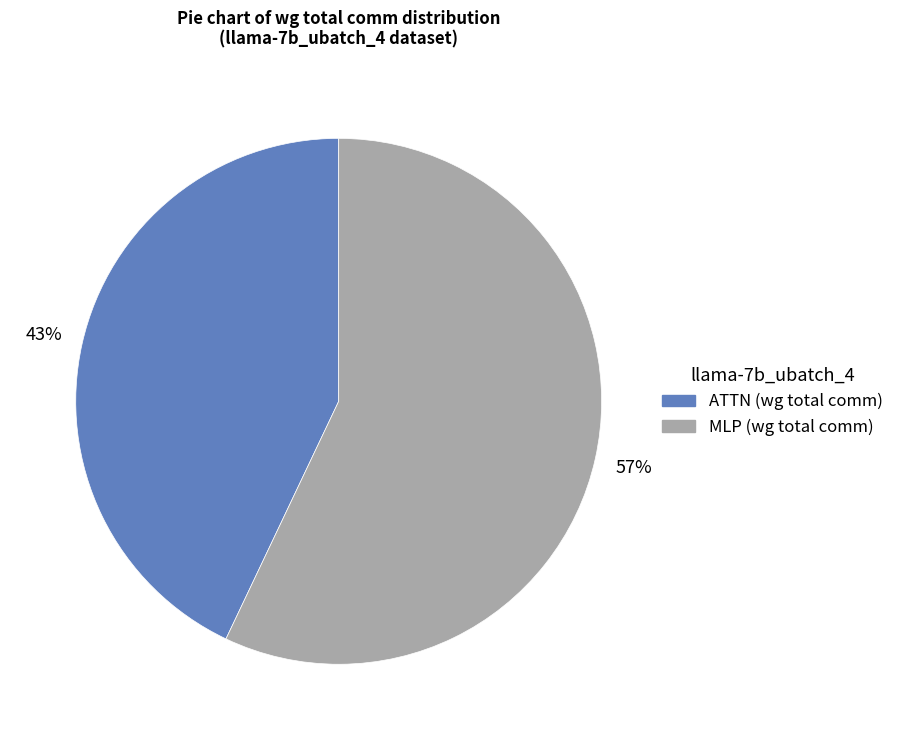

To the nearest percent, what is the difference between the largest and smallest slice percentages?

14%